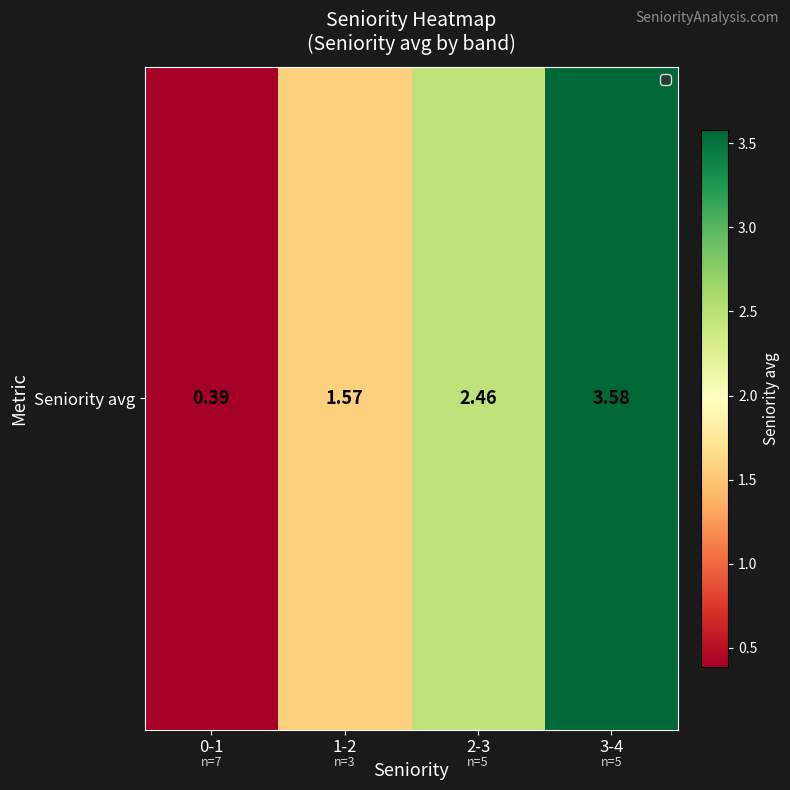

List the labels in order of value, smallest first.

0-1, 1-2, 2-3, 3-4